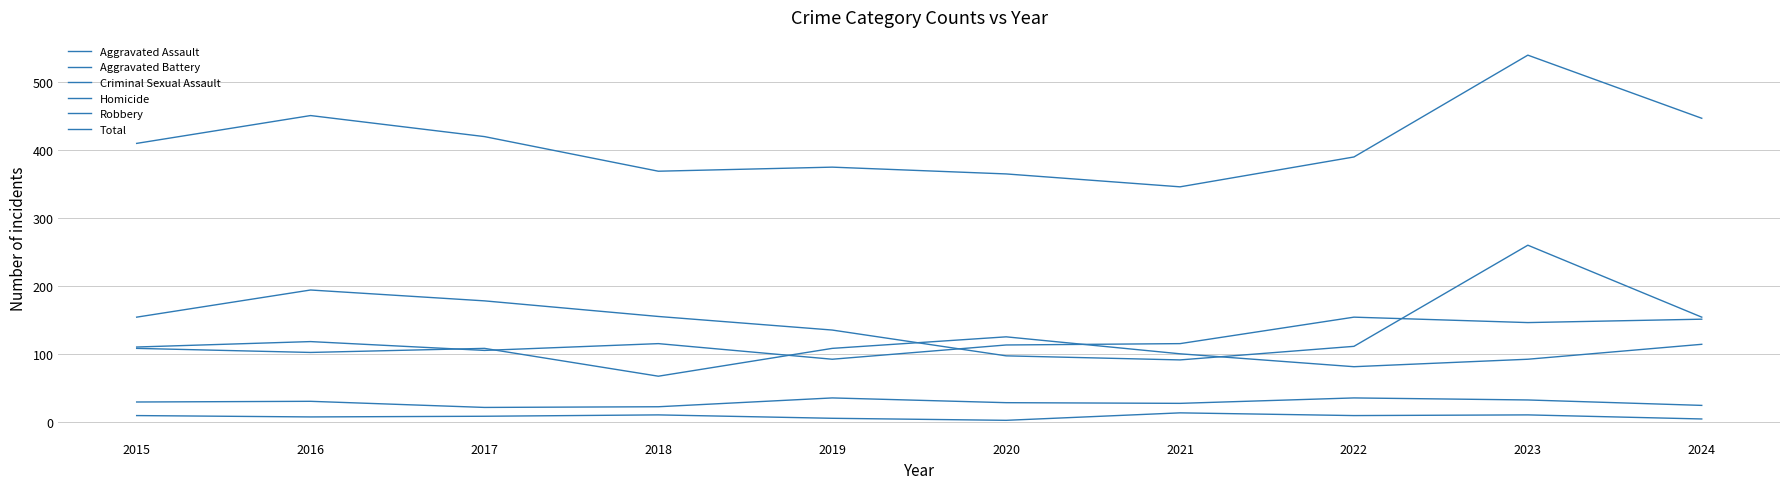

How many lines are shown in the chart?

6